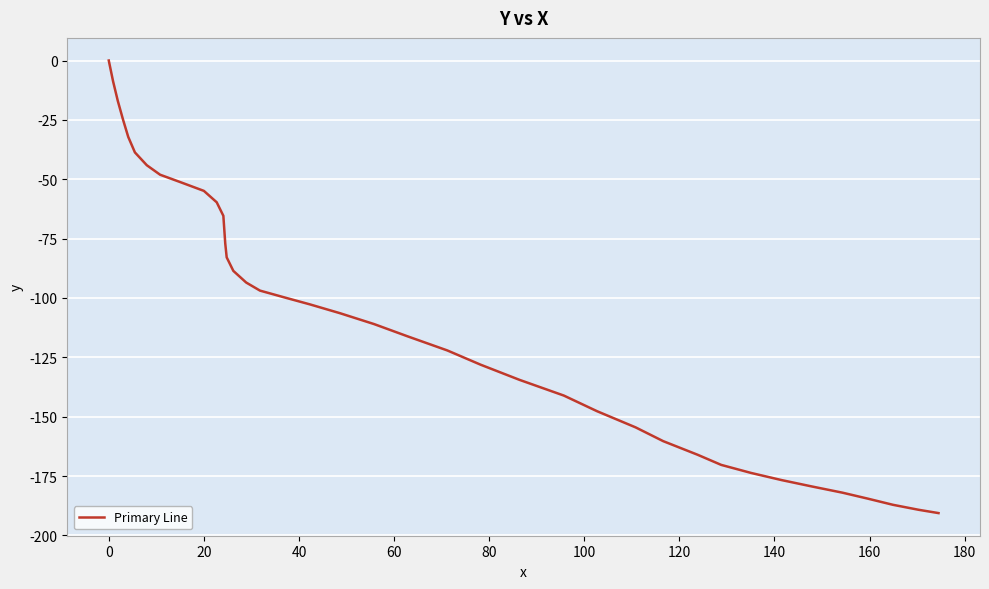

What is the difference between the maximum and minimum values?

190.6